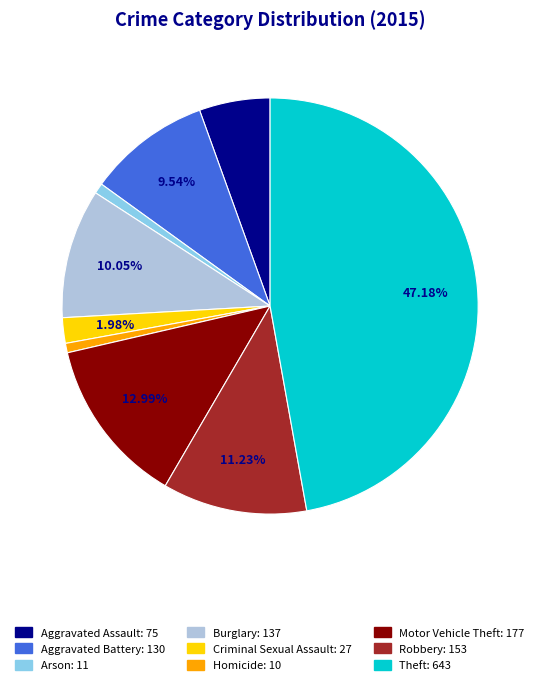

Do Motor Vehicle Theft and Robbery together represent more than half of the pie?

No